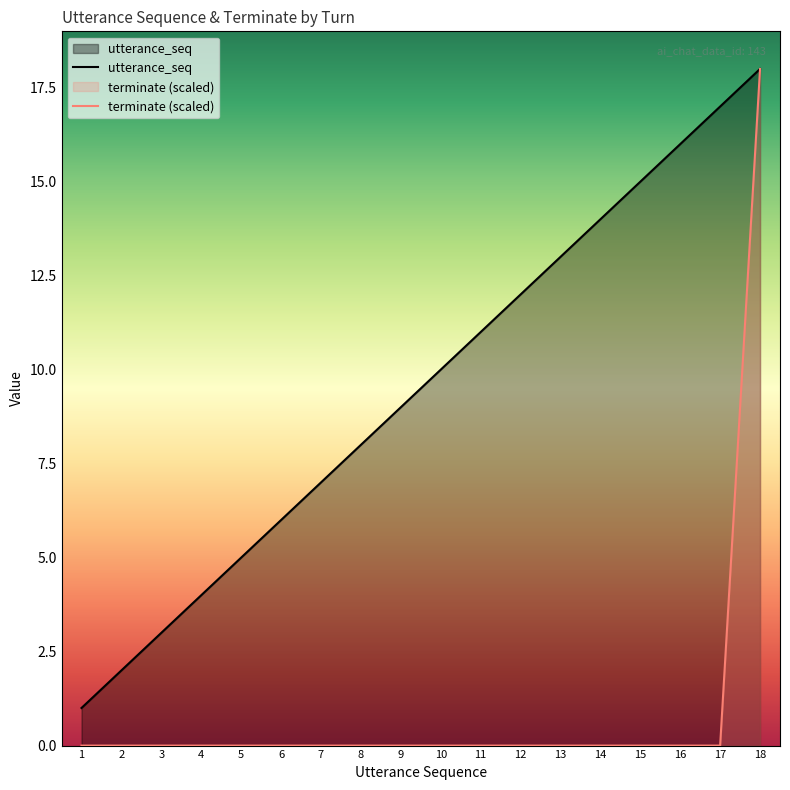

What are all the series names shown in the legend?

utterance_seq, terminate